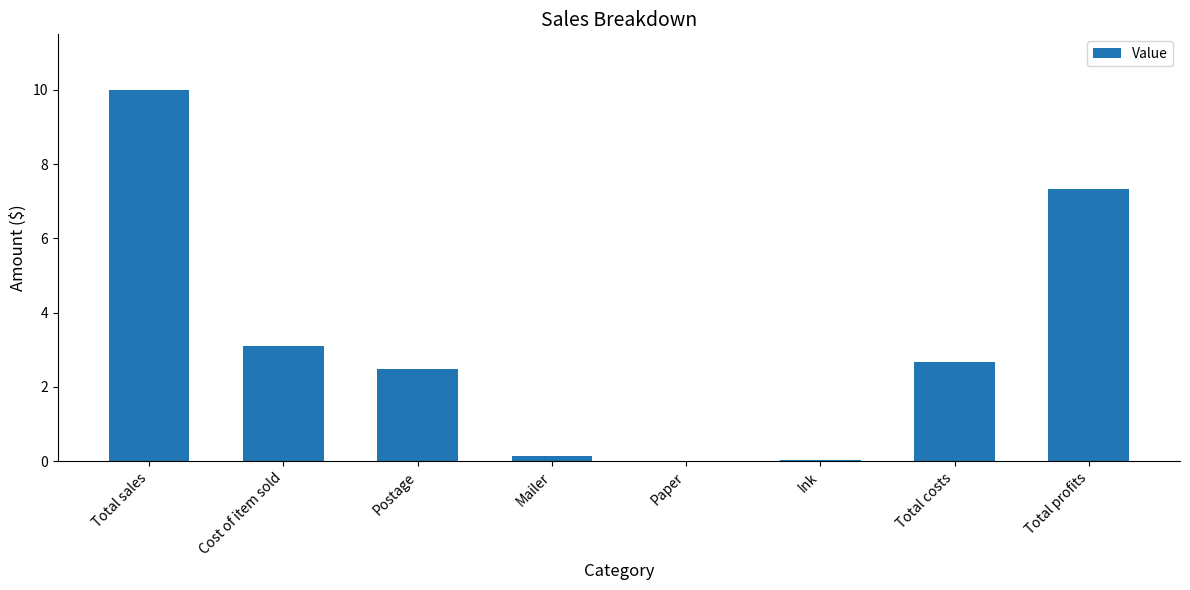

True or false: the data shows 2.5 at Postage.

True